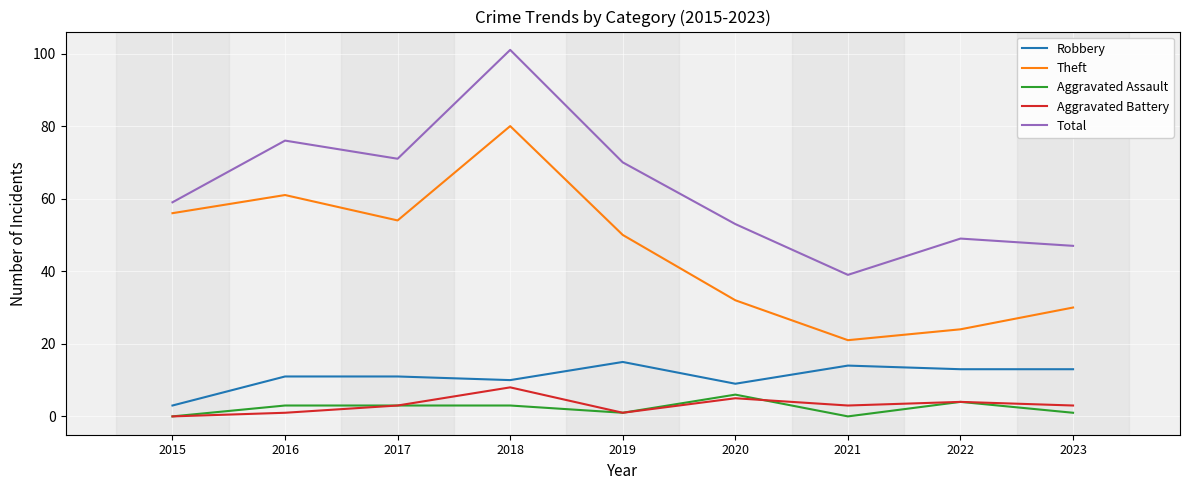

What is the sum of the Aggravated Battery values at 2022 and 2018?

12